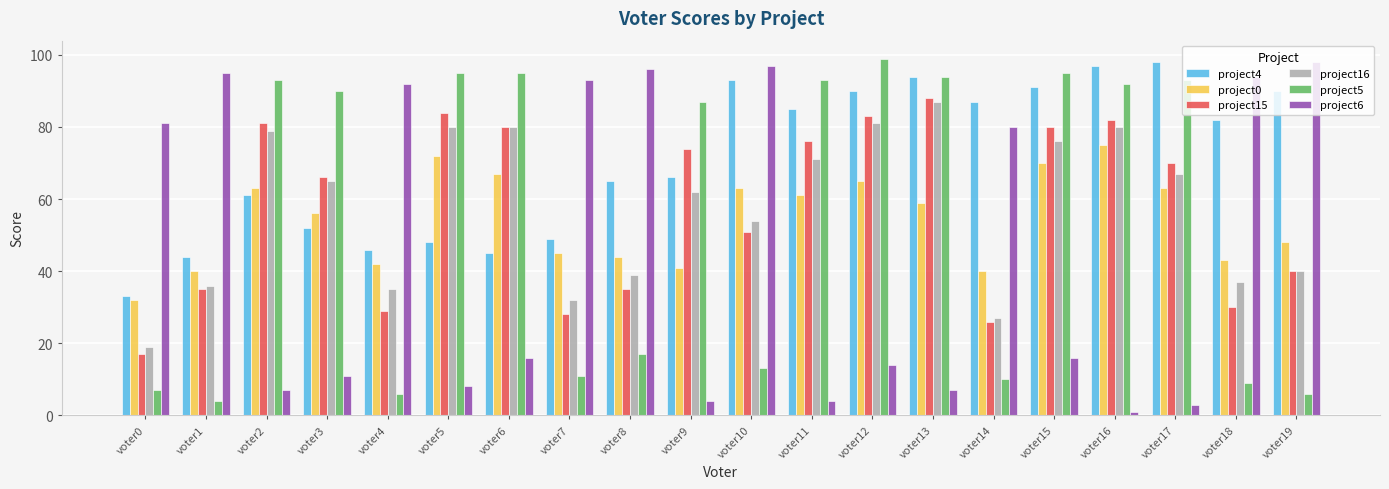

Which series changed the most between voter3 and voter7?

project6